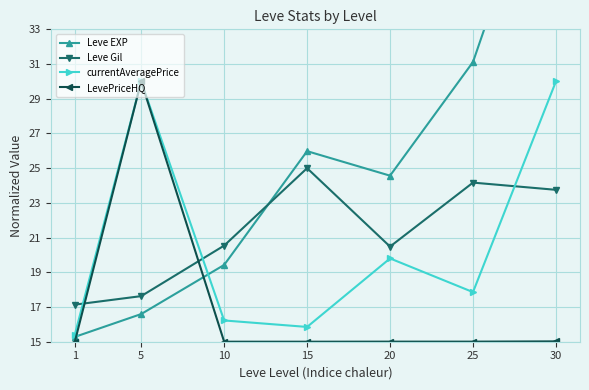

Which series has the largest range (max minus min)?

Leve EXP